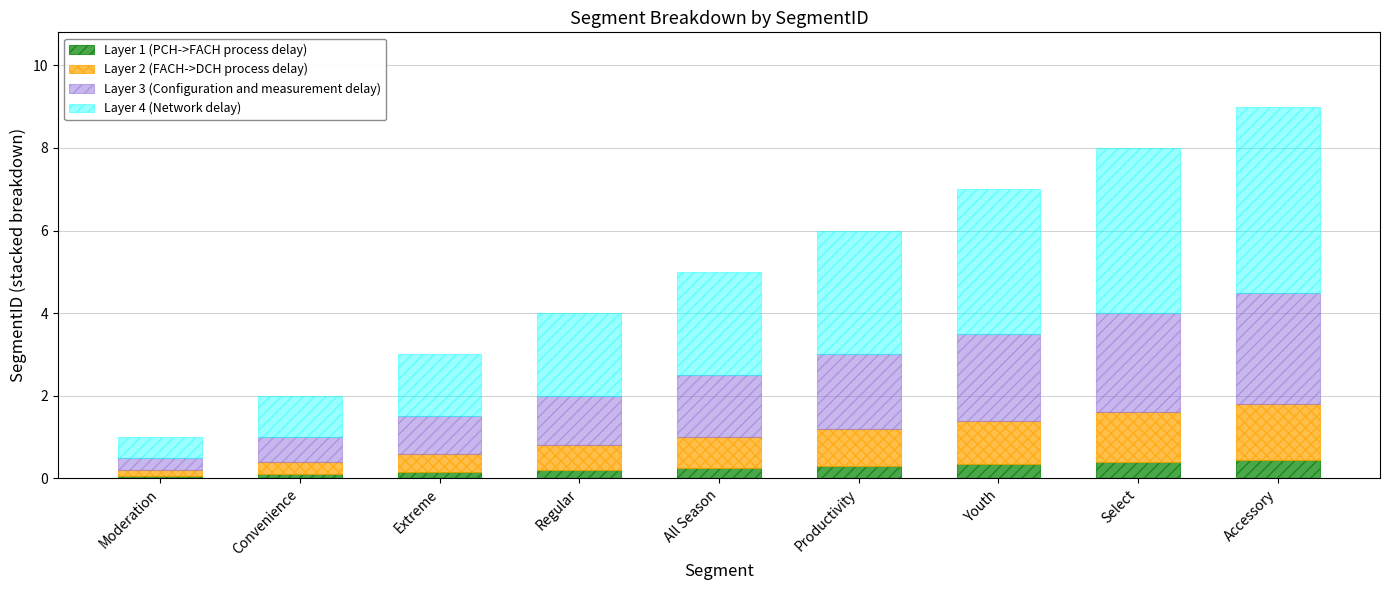

What is the maximum value for Layer 1 (PCH->FACH process delay)?

0.5